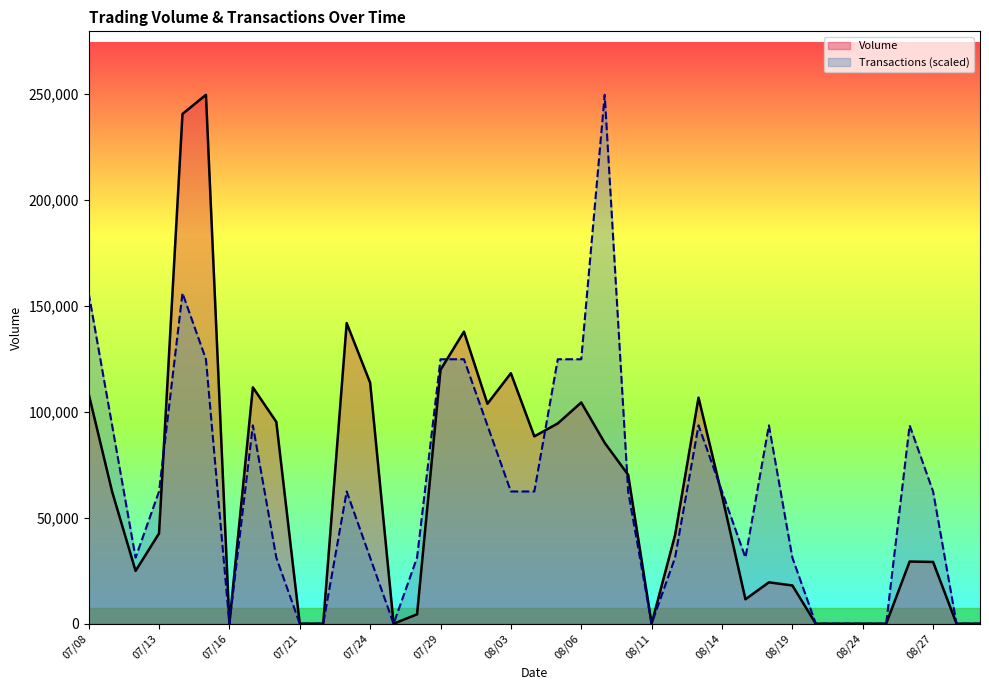

In Volume, how many points are higher than both neighbors (excluding endpoints)?

9